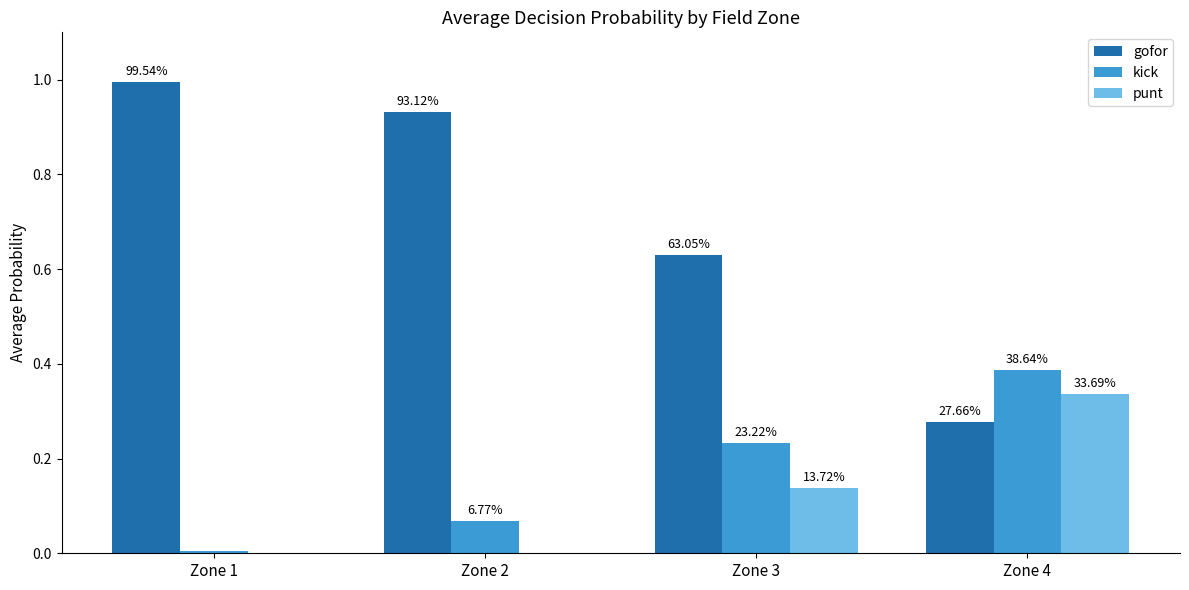

Does the chart contain stacked bars?

No